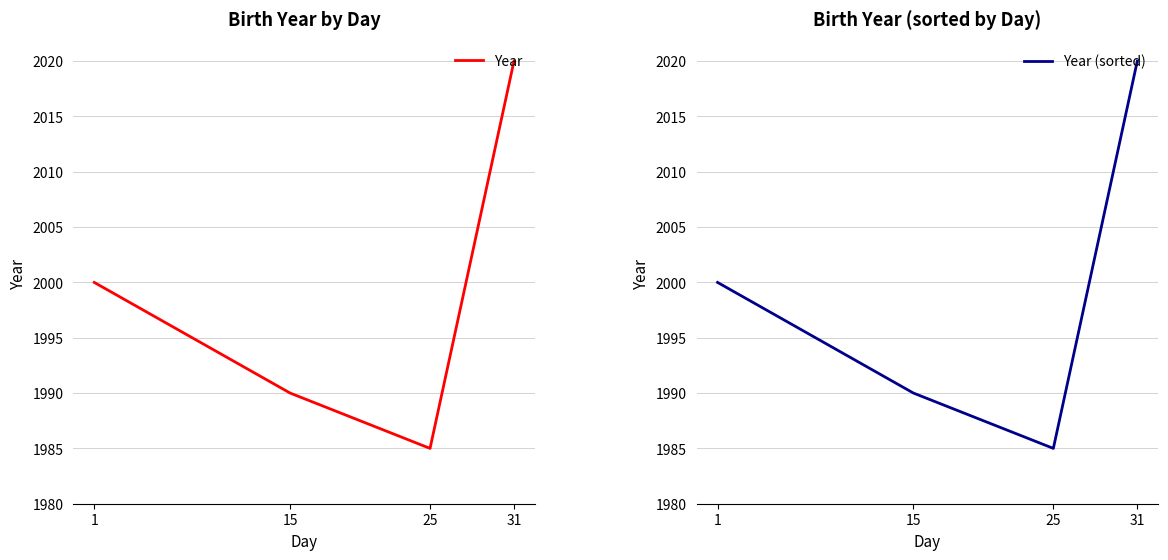

Is the value of Year (sorted) at 15 greater than the value of Year at 25?

Yes